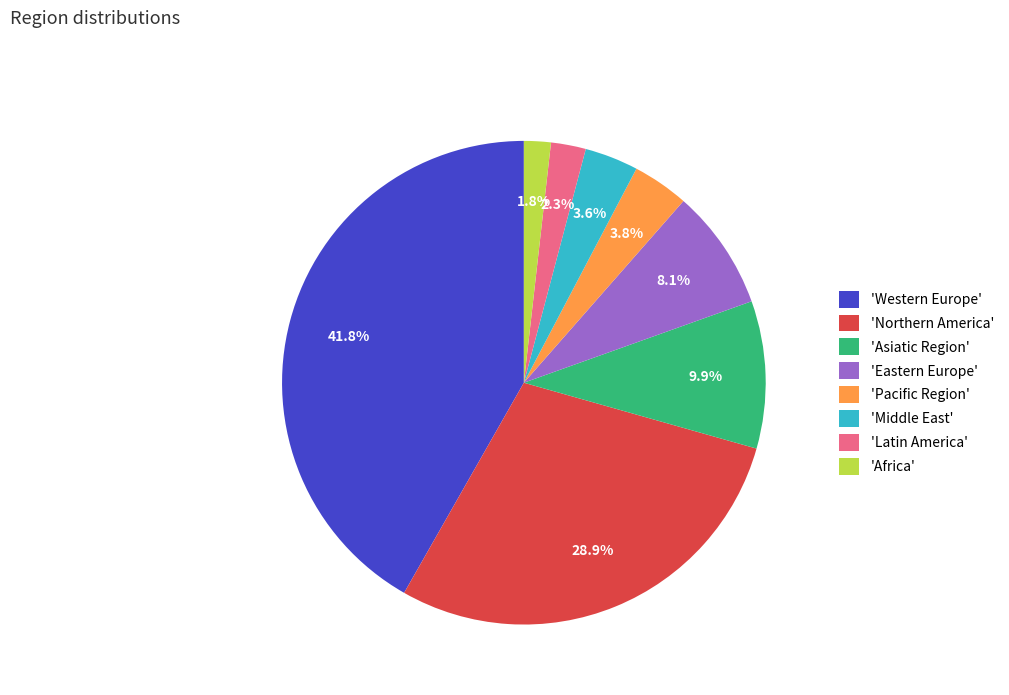

Combined, what portion of the pie is 'Latin America' and 'Africa'?

4.1%